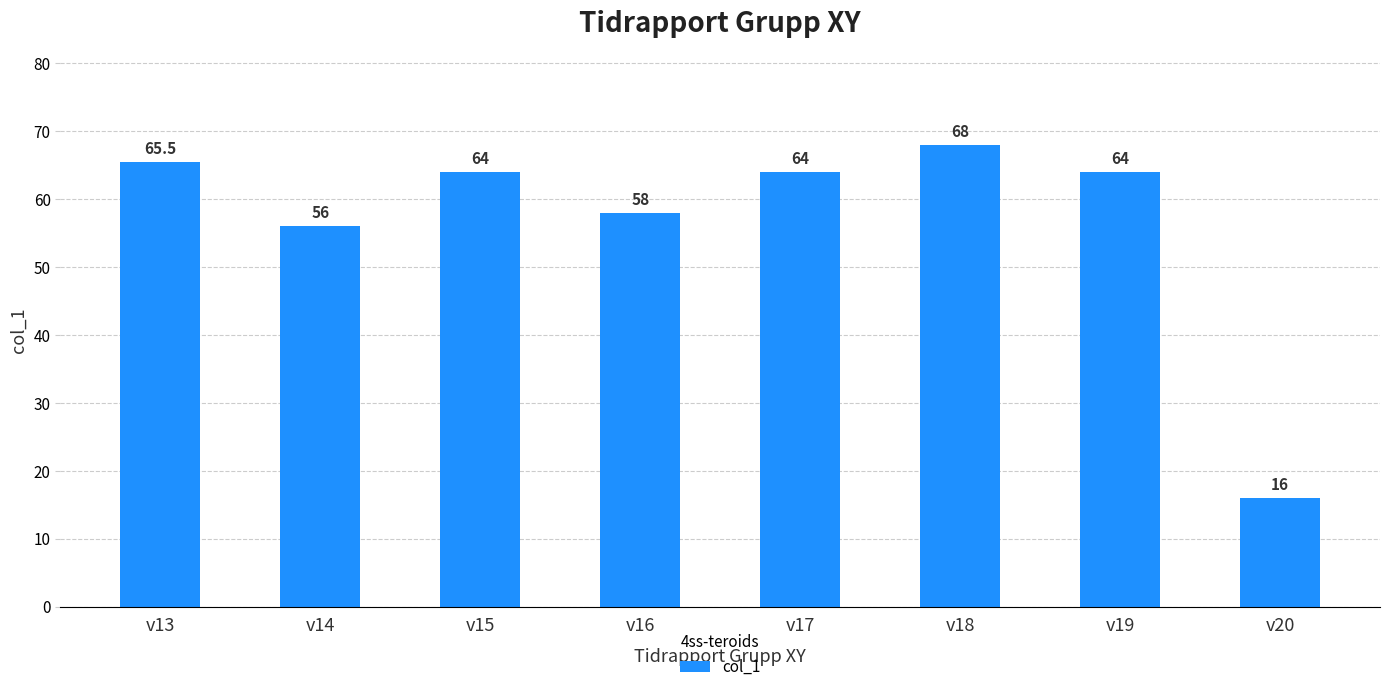

Reading right to left, transcribe all the data shown in this chart.

v20=16.0	v19=64.0	v18=68.0	v17=64.0	v16=58.0	v15=64.0	v14=56.0	v13=65.5